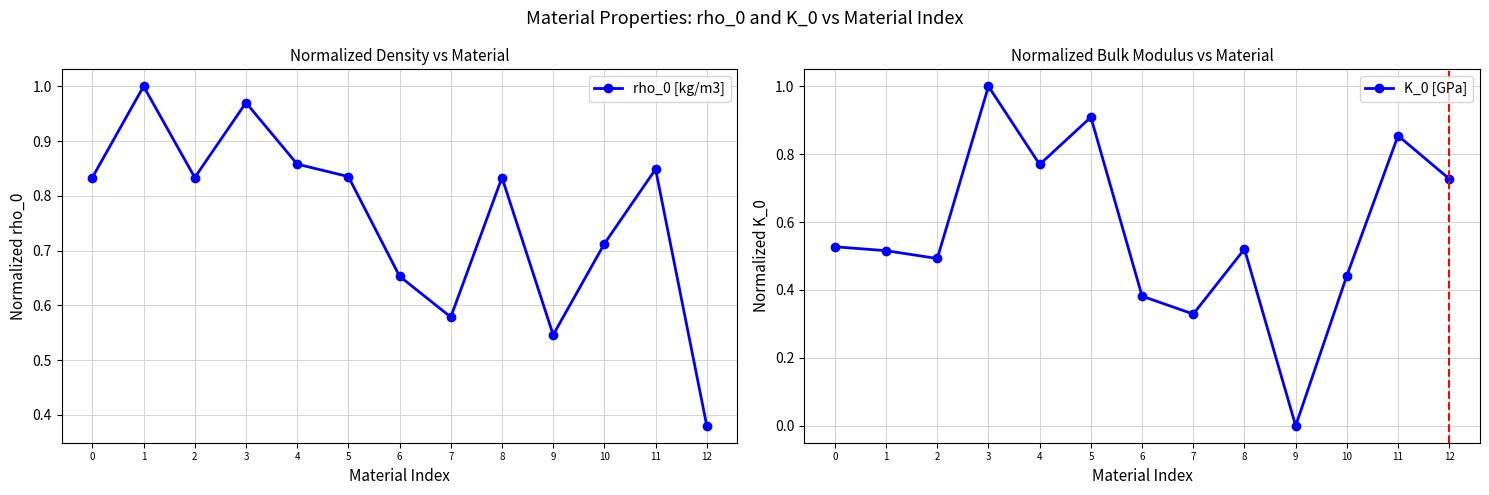

What is the value of the K_0 [GPa] point at the 4th from the left?

1.0